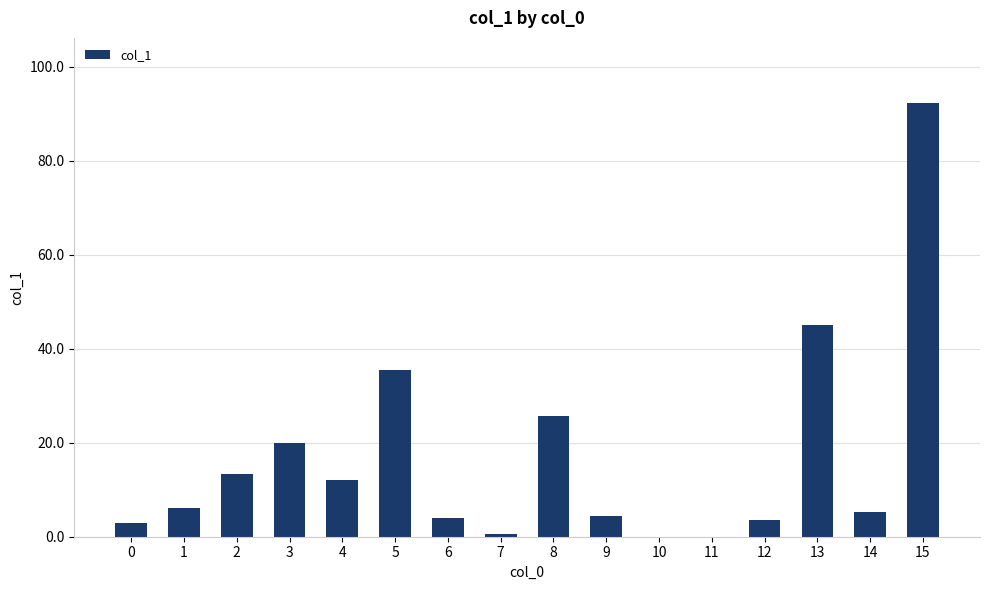

Where is the data nearest to the value 46?

13